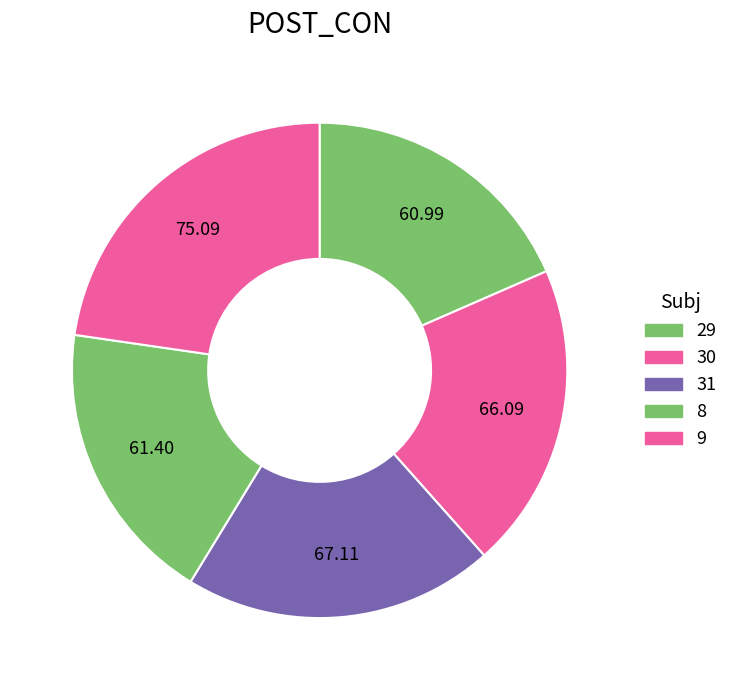

What is the largest slice in the pie chart?

9